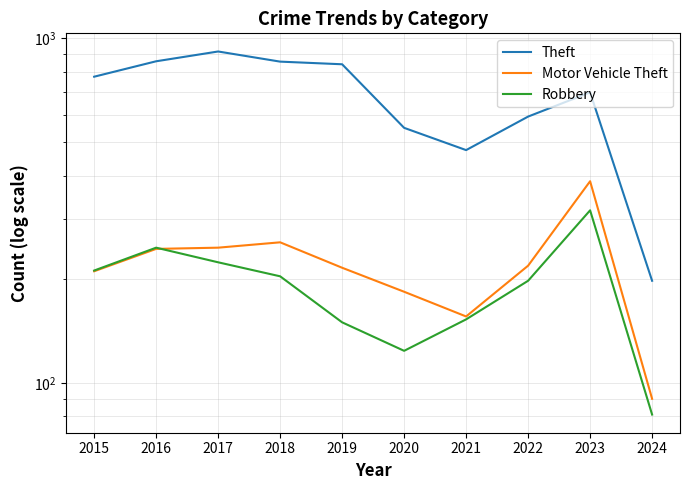

What is the average value of the Robbery series?

191